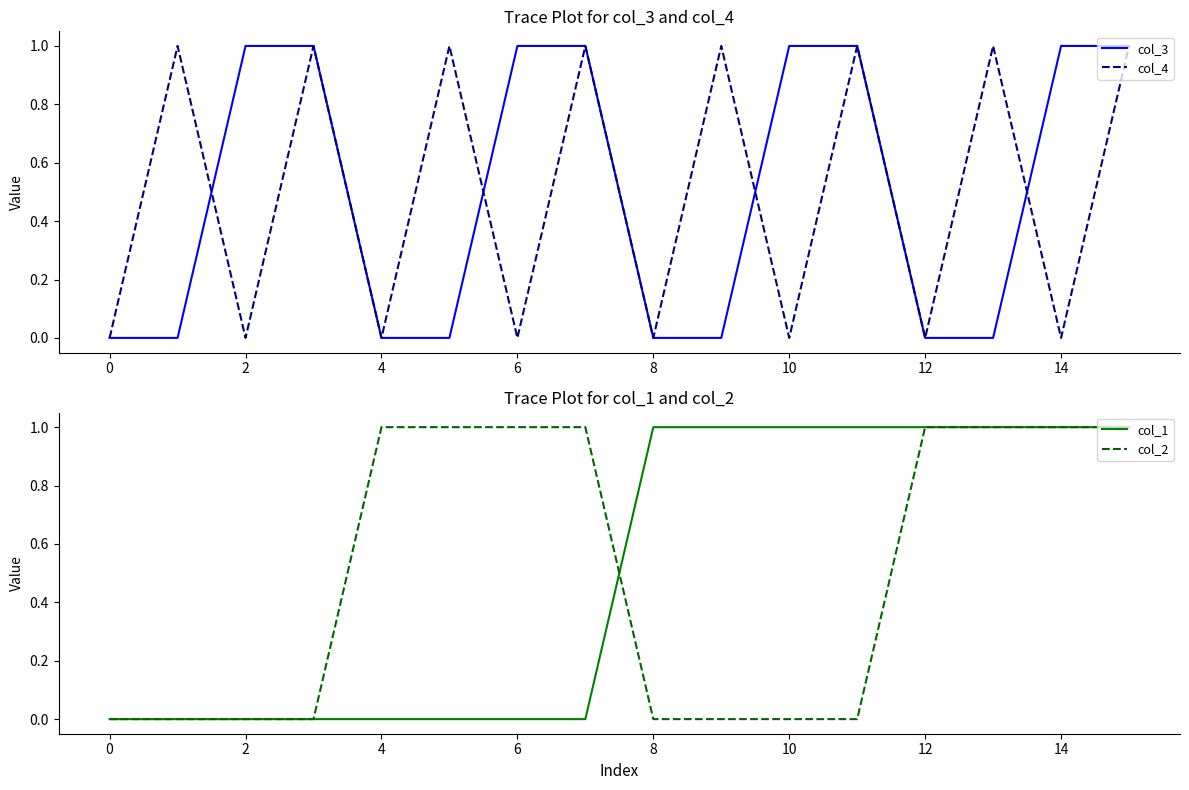

How many times do col_3 and col_2 cross each other?

2